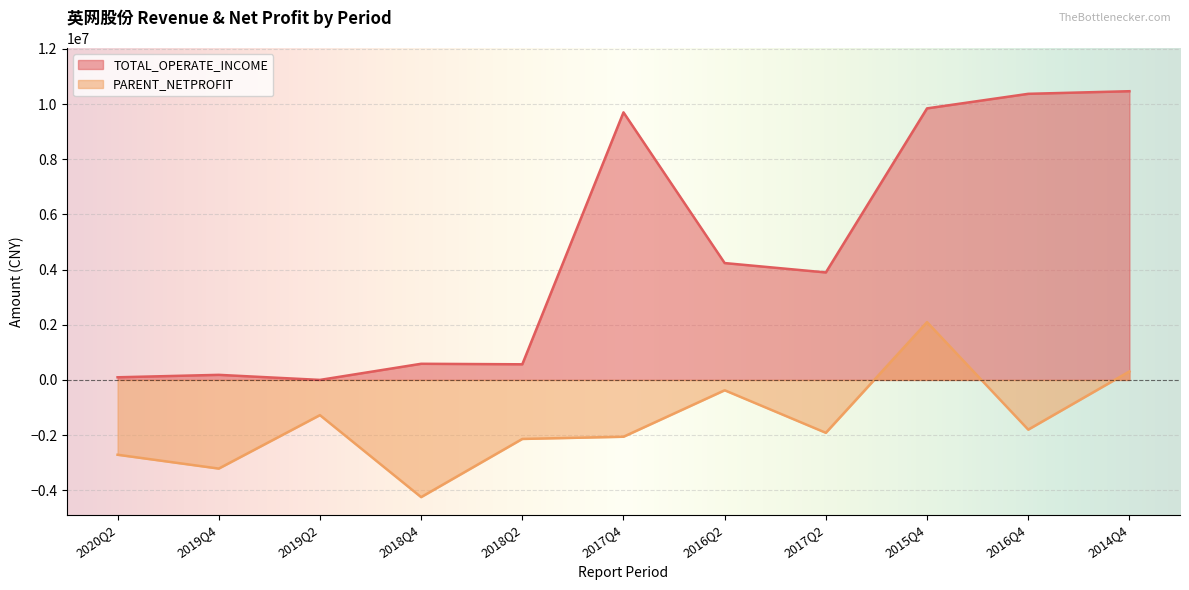

What position from the left is 2017Q2?

8